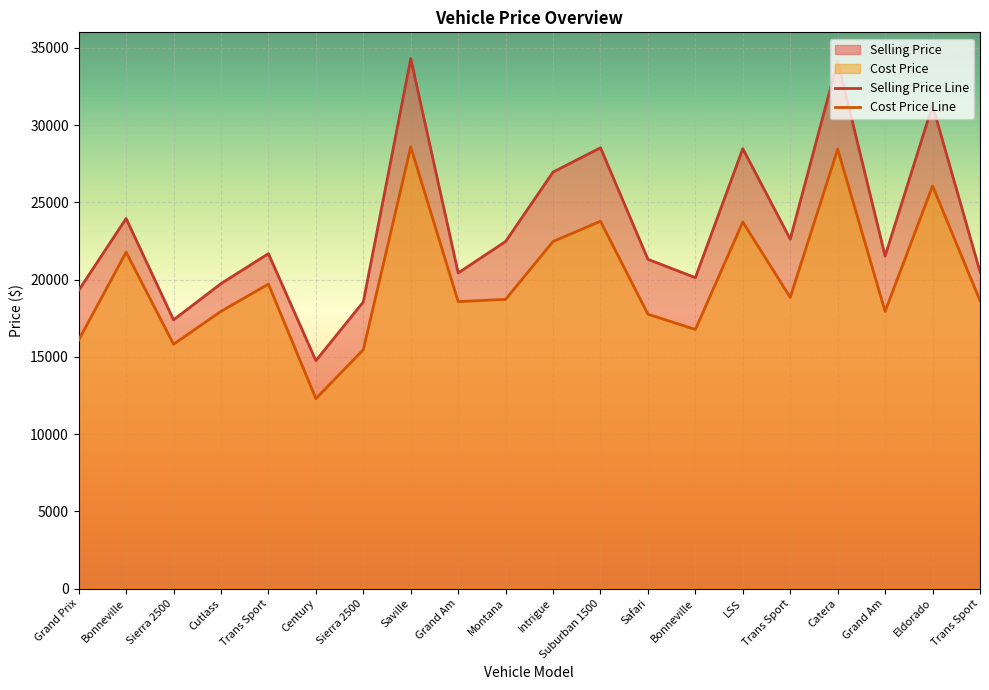

What is the sum of all Cost Price values?

399352